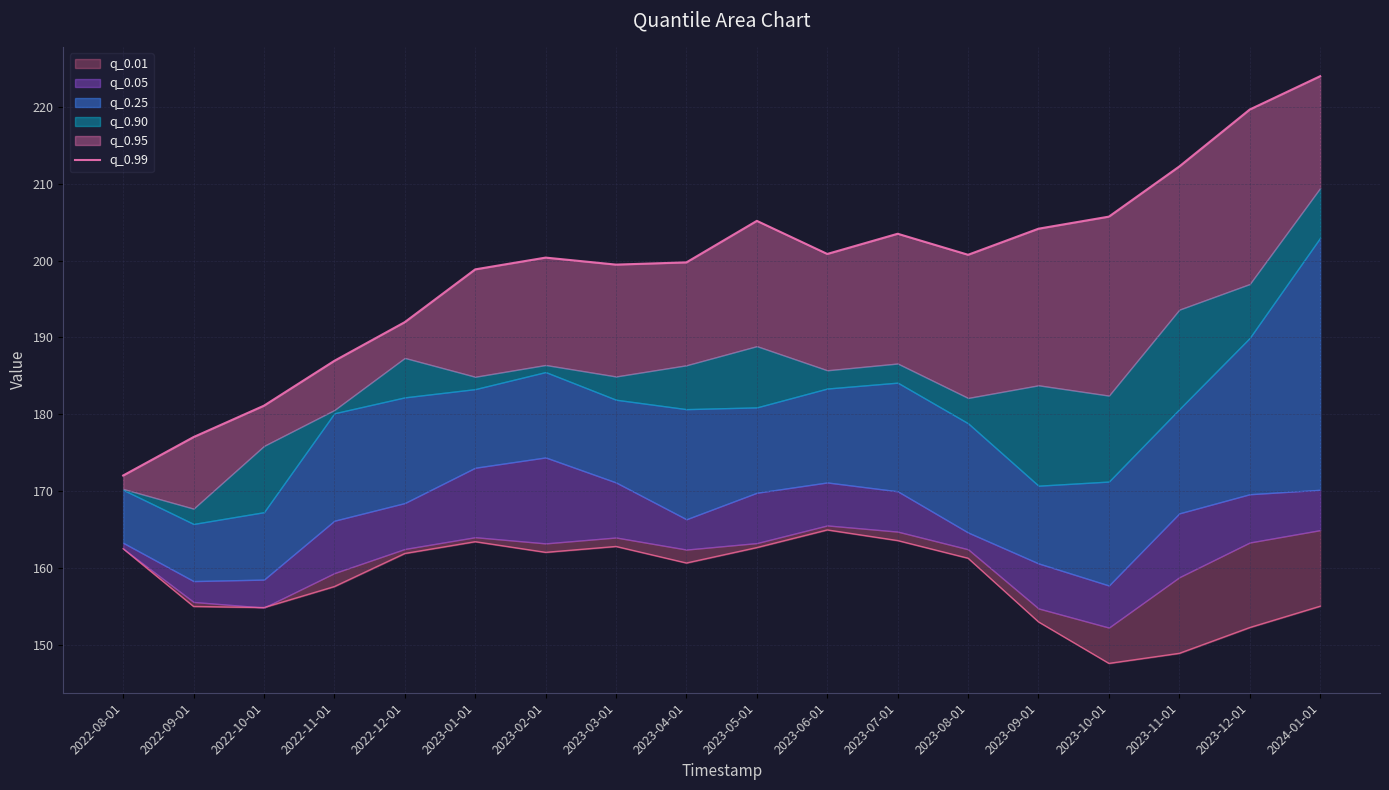

What is the sum of all values?

3583.7